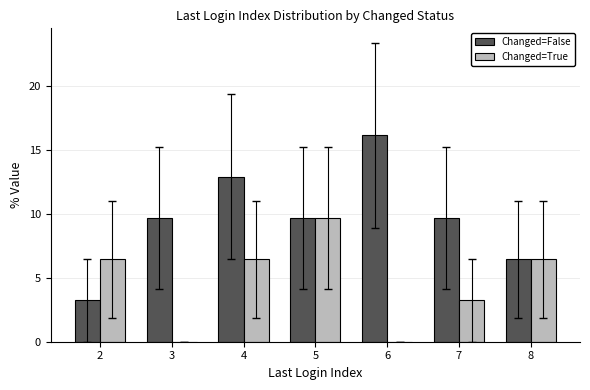

What is the maximum value shown in the chart?

16.1